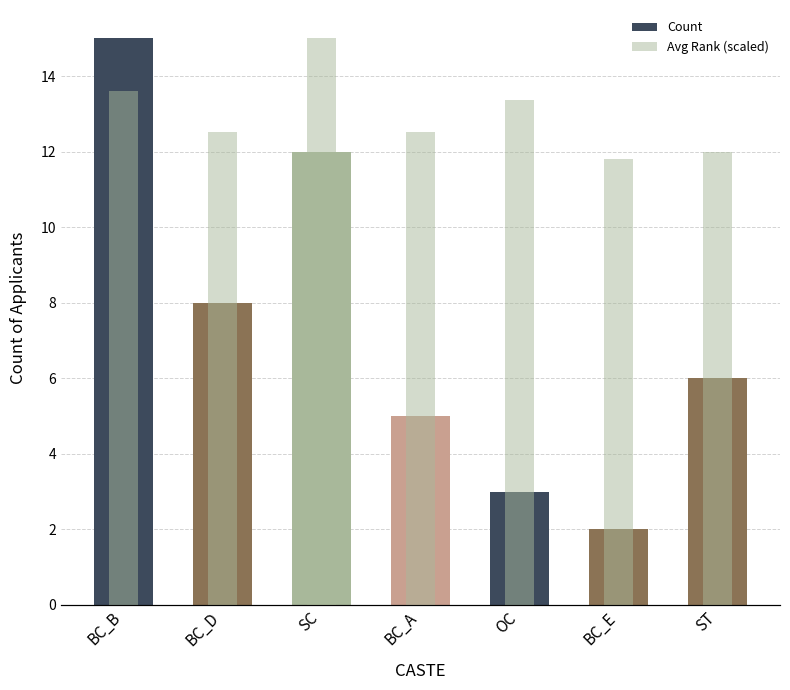

What is the label of the 5th bar from the left?

OC